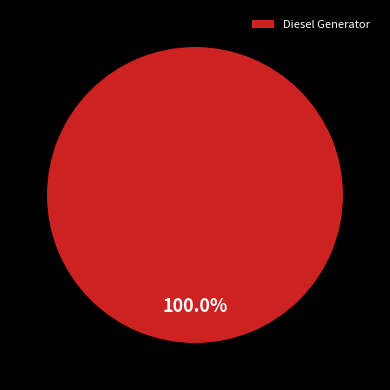

Which category accounts for the majority?

Diesel Generator